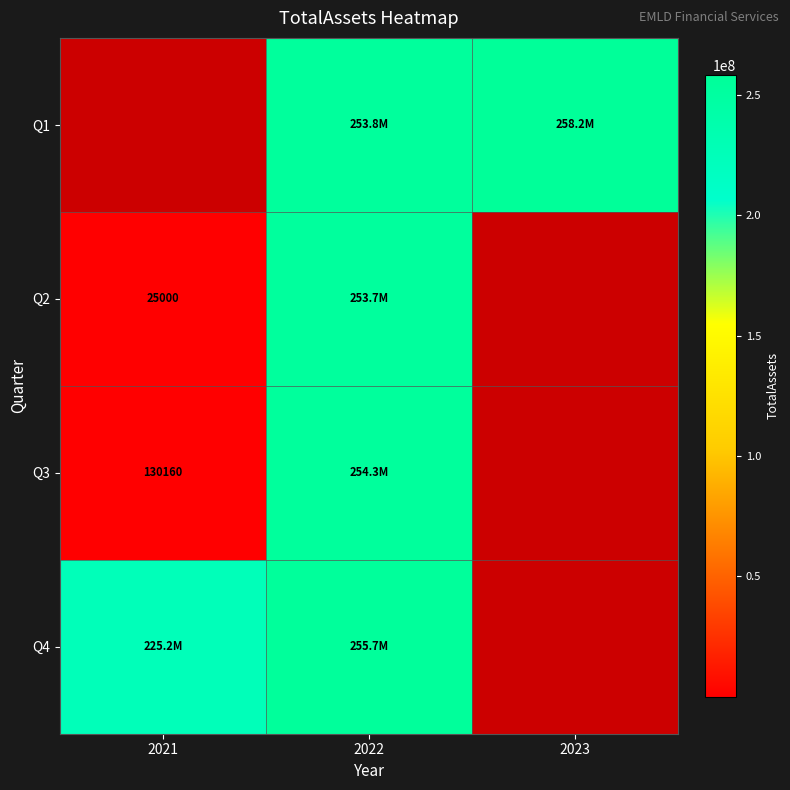

The Q3 series shows 130160 at 2021. True or false?

True